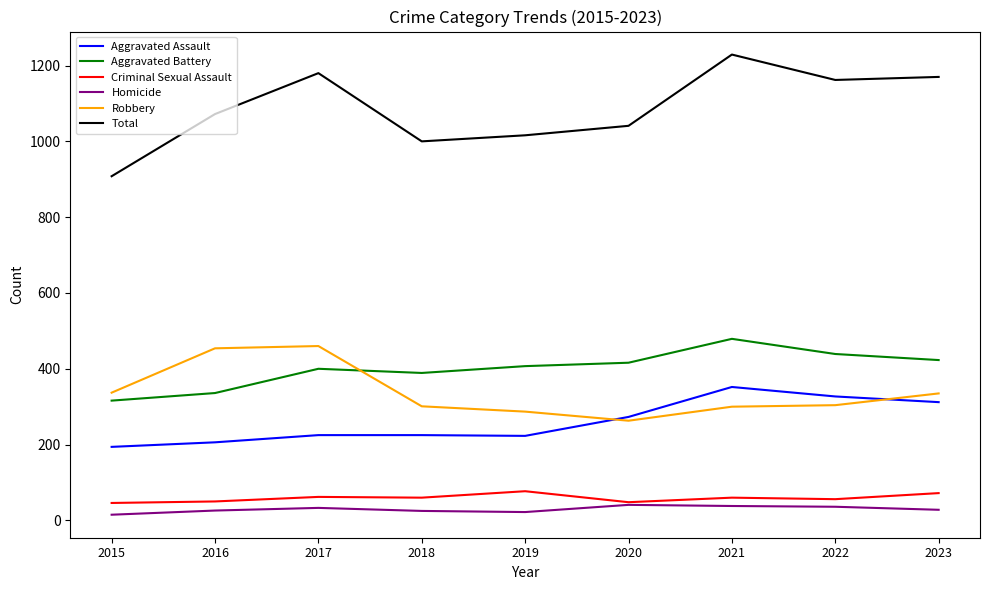

How many values in the Homicide series are below 28?

4